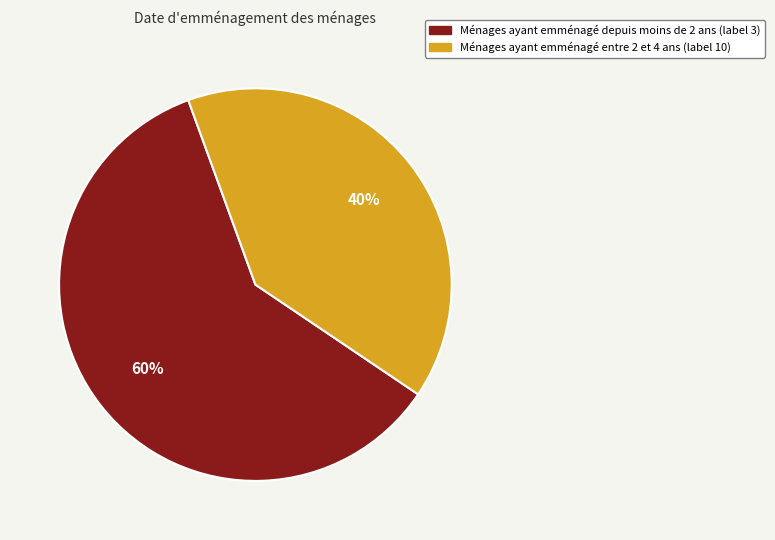

What is the largest slice in the pie chart?

Ménages ayant emménagé depuis moins de 2 ans (label 3)